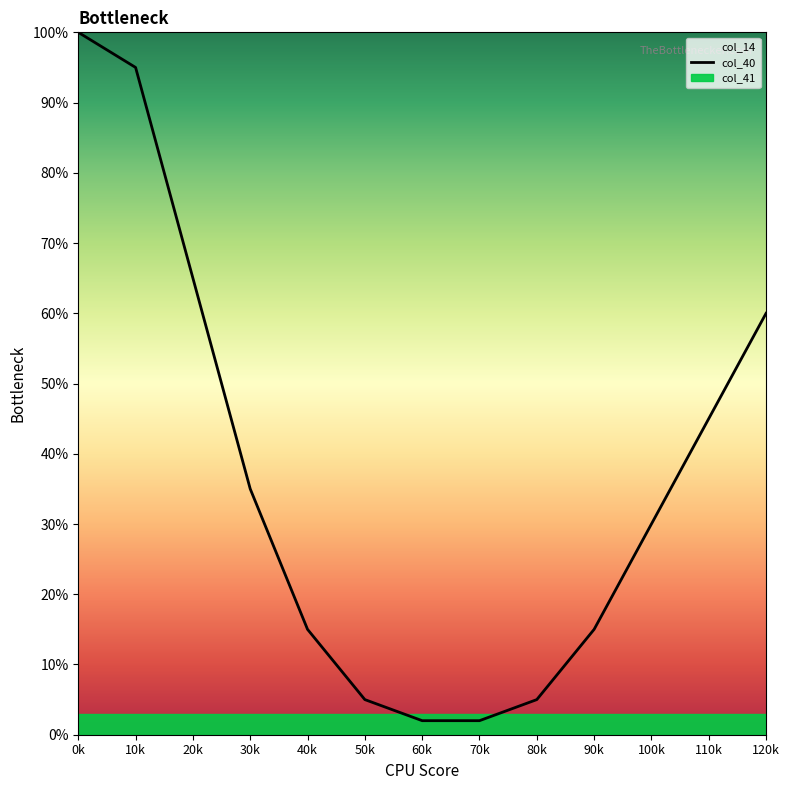

Does the chart have visible grid lines?

No